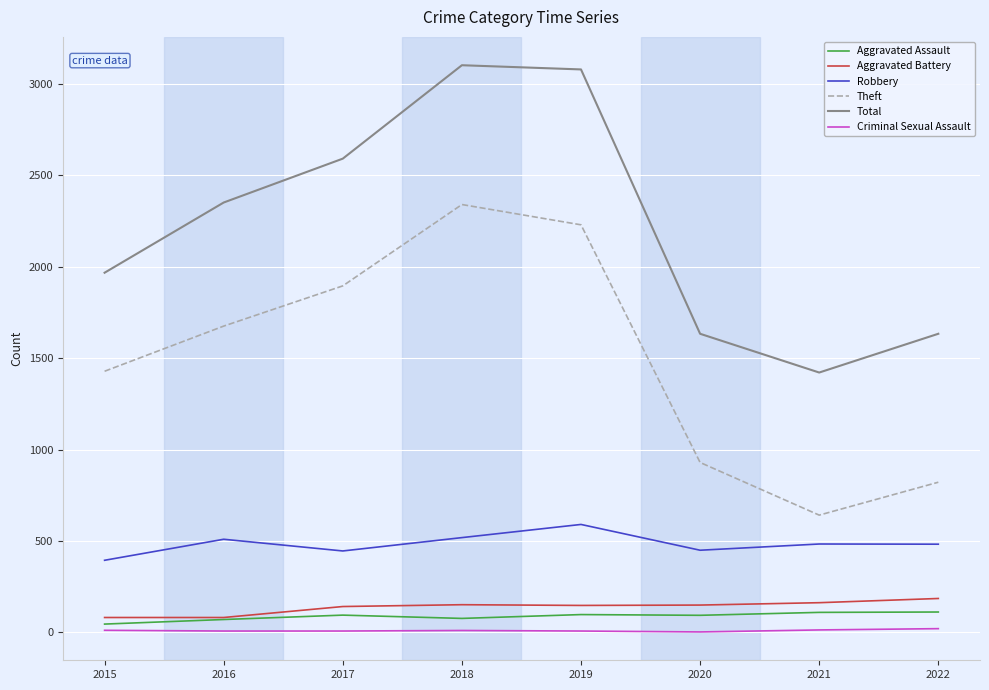

What is the minimum value for Robbery?

395